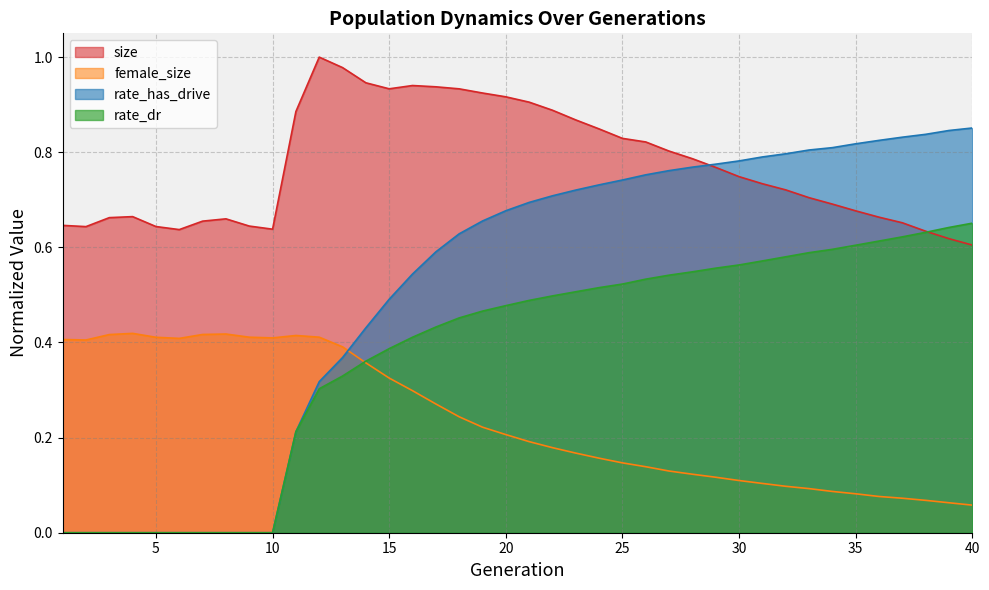

Which series has the largest range (max minus min)?

rate_has_drive